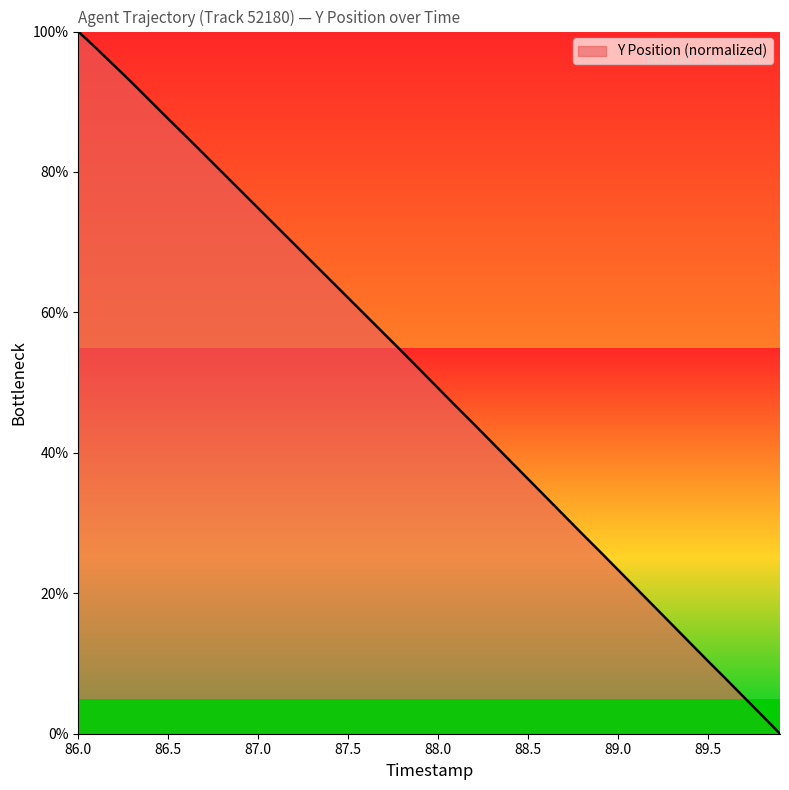

How many lines are shown in the chart?

1